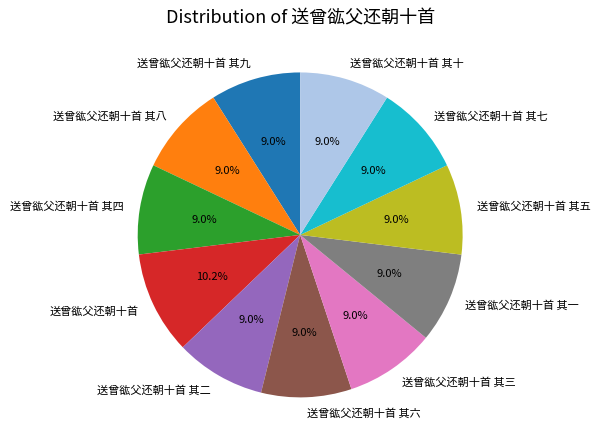

Approximately how many times larger is the value at 送曾谹父还朝十首 compared to 送曾谹父还朝十首 其一?

1.1